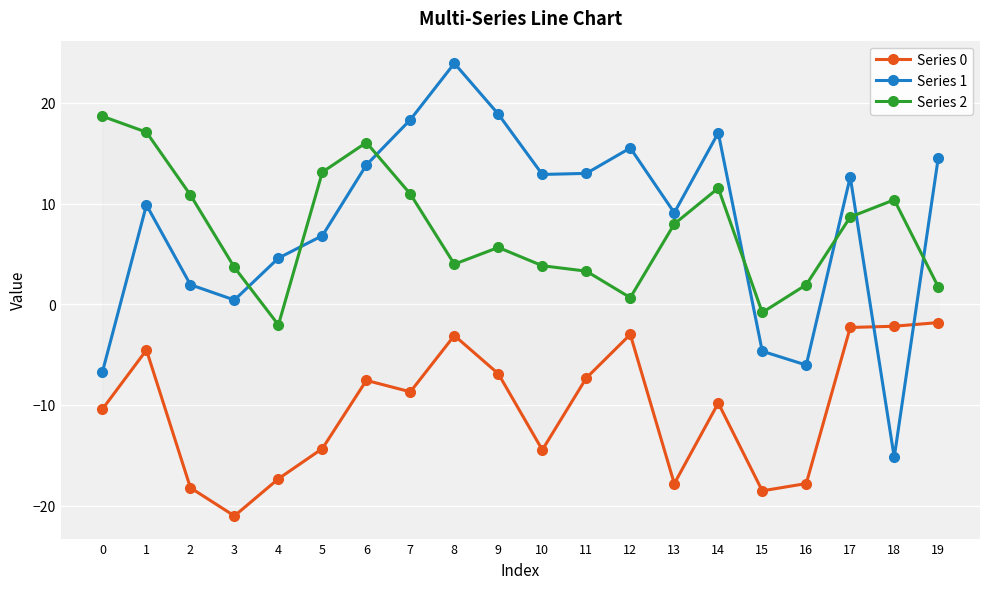

Reading left to right, extract all data points from this chart.

Series 0: 0=-10.4	1=-4.5	2=-18.2	3=-21.0	4=-17.3	5=-14.3	6=-7.6	7=-8.7	8=-3.1	9=-6.9	10=-14.5	11=-7.3	12=-3.0	13=-17.8	14=-9.8	15=-18.5	16=-17.8	17=-2.3	18=-2.2	19=-1.8
Series 1: 0=-6.7	1=9.9	2=1.9	3=0.4	4=4.6	5=6.8	6=13.8	7=18.3	8=23.9	9=18.9	10=12.9	11=13.0	12=15.5	13=9.1	14=17.0	15=-4.7	16=-6.0	17=12.6	18=-15.2	19=14.5
Series 2: 0=18.7	1=17.1	2=10.8	3=3.7	4=-2.0	5=13.1	6=16.1	7=10.9	8=4.0	9=5.6	10=3.8	11=3.3	12=0.7	13=8.0	14=11.5	15=-0.8	16=1.9	17=8.7	18=10.4	19=1.7